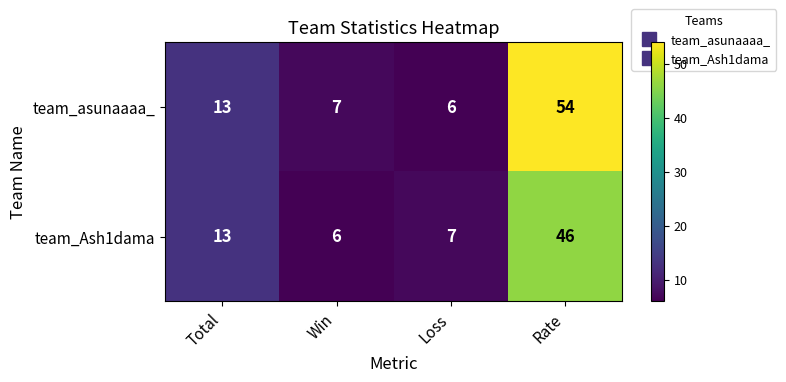

What value does the team_asunaaaa_ series have at Rate?

54